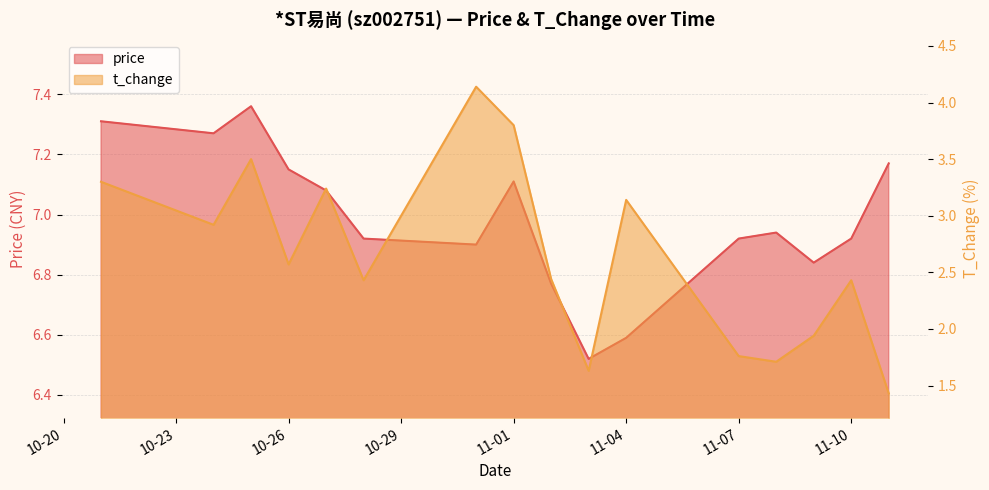

What is the difference between the maximum and minimum values in the price series?

0.8